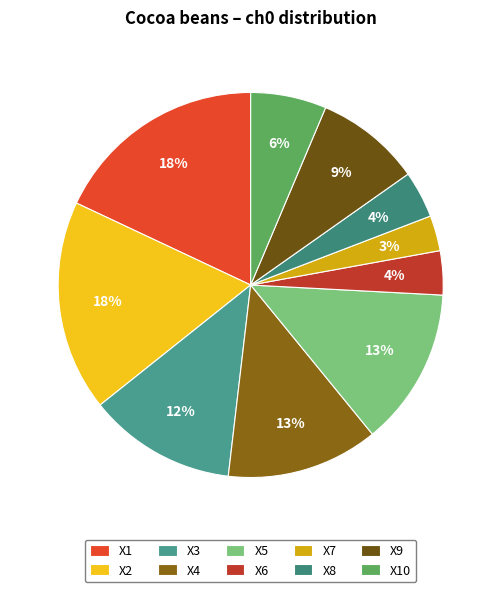

What percentage is the X5 slice, to the nearest percent?

13%